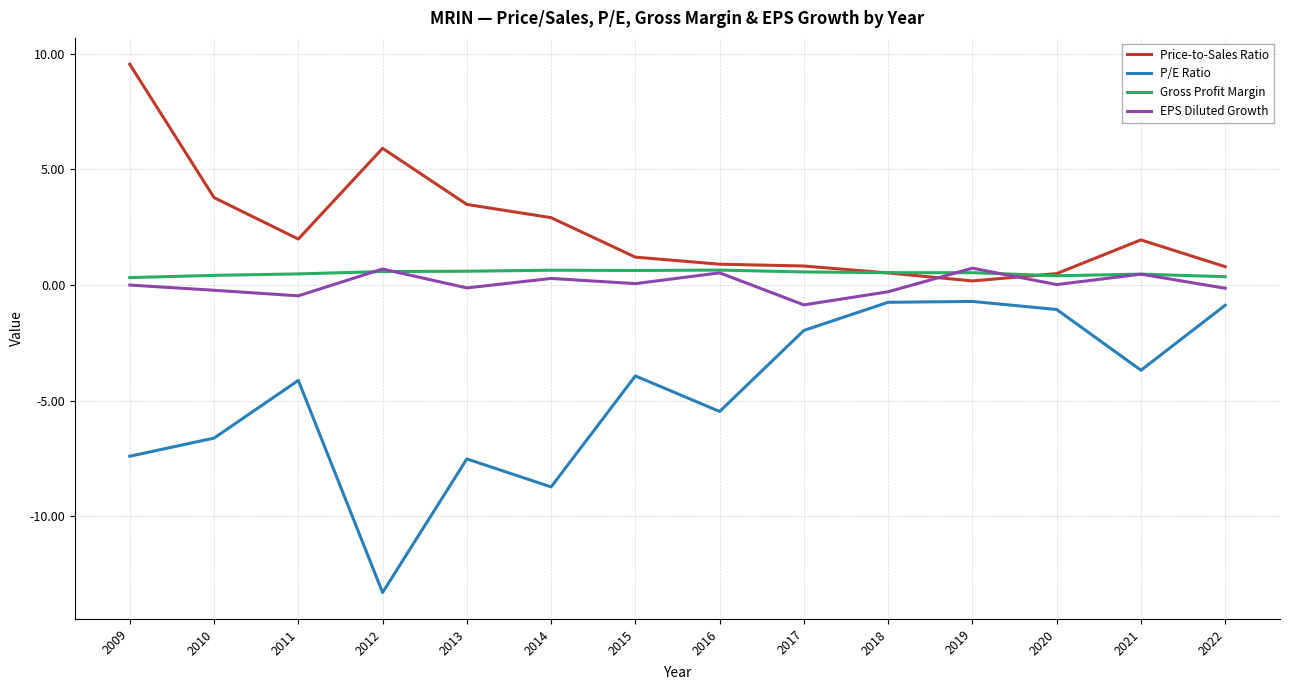

At which label does Price-to-Sales Ratio reach its peak?

2009